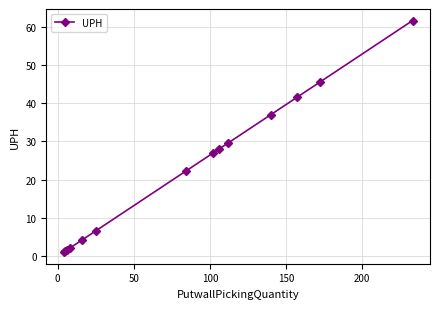

What is the greatest value displayed?

61.6